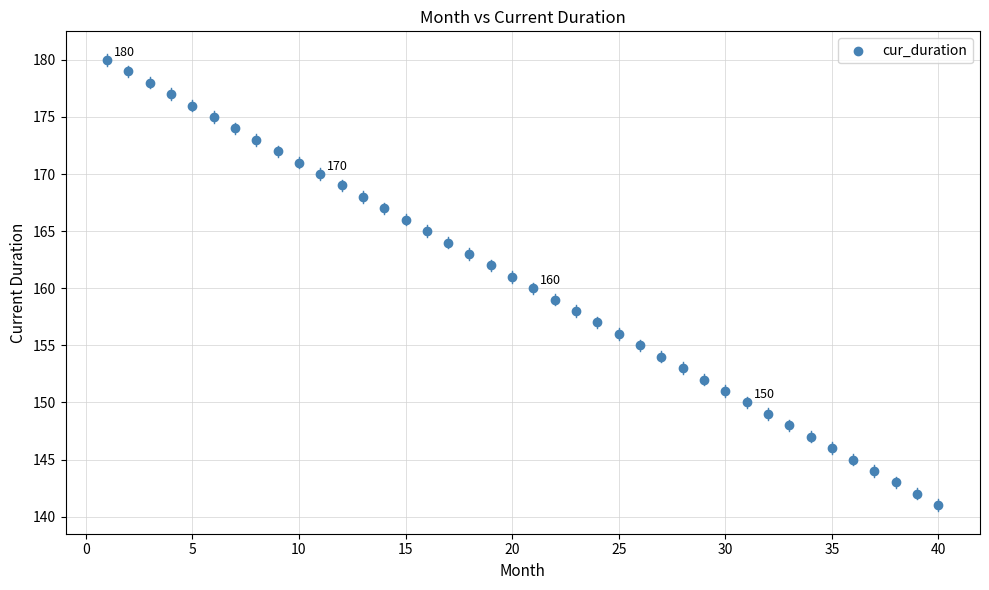

What is the range of X values (max minus min)?

39